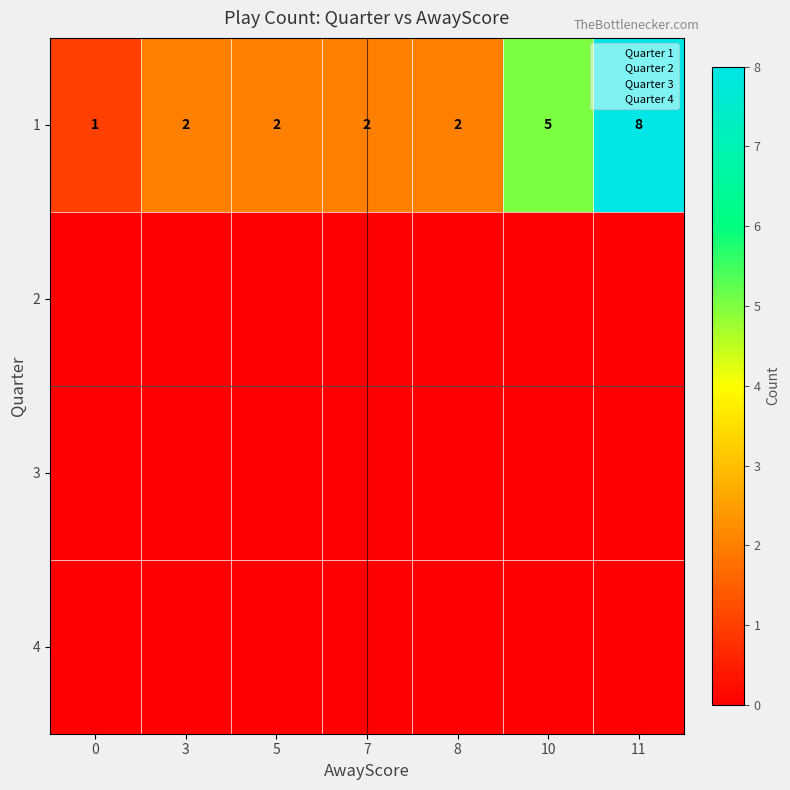

What is the difference between the second highest and minimum values in the 1 series?

4